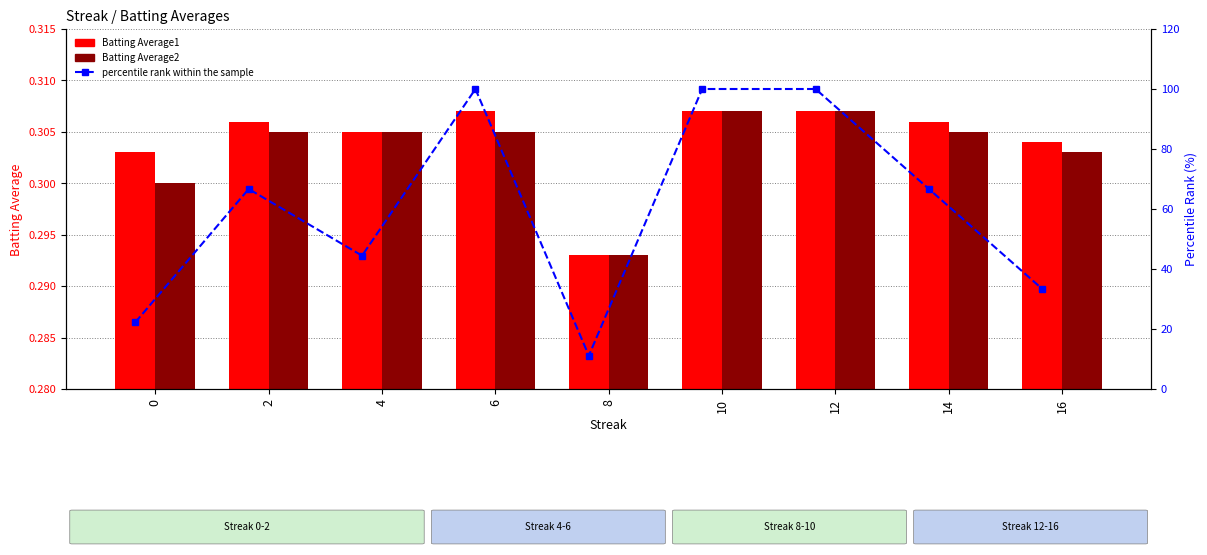

Which series has the largest total across all categories?

percentile rank within the sample